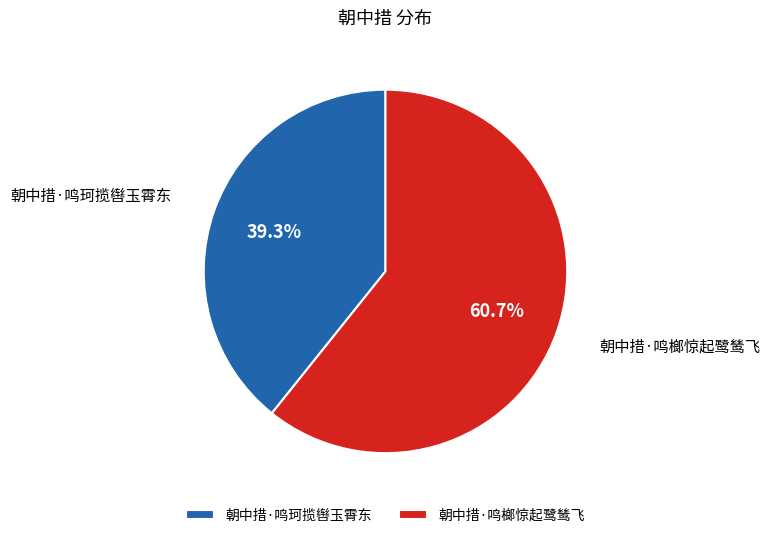

Which has a higher value, 朝中措·鸣榔惊起鹭鸶飞 or 朝中措·鸣珂揽辔玉霄东?

朝中措·鸣榔惊起鹭鸶飞